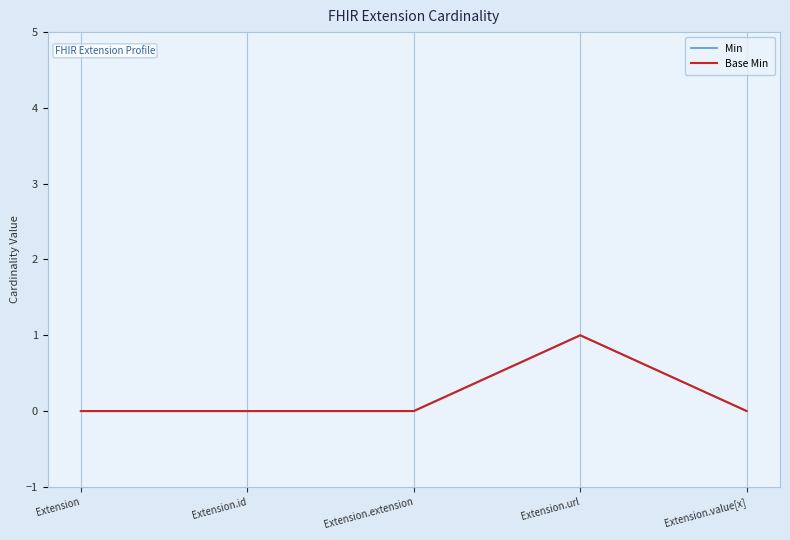

Does the chart have visible grid lines?

No